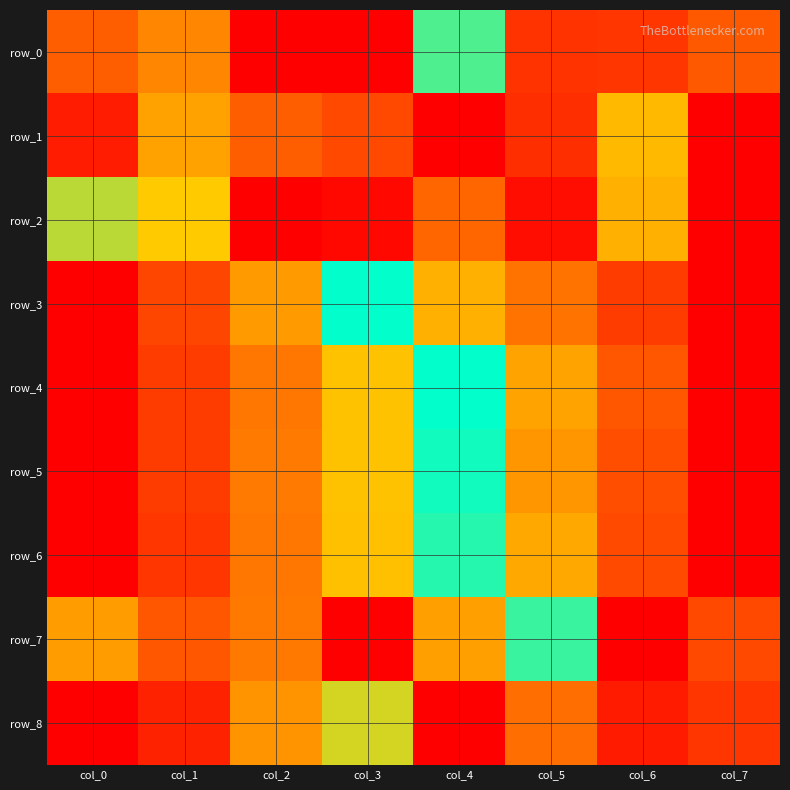

How many values in the row_3 series exceed 0?

7